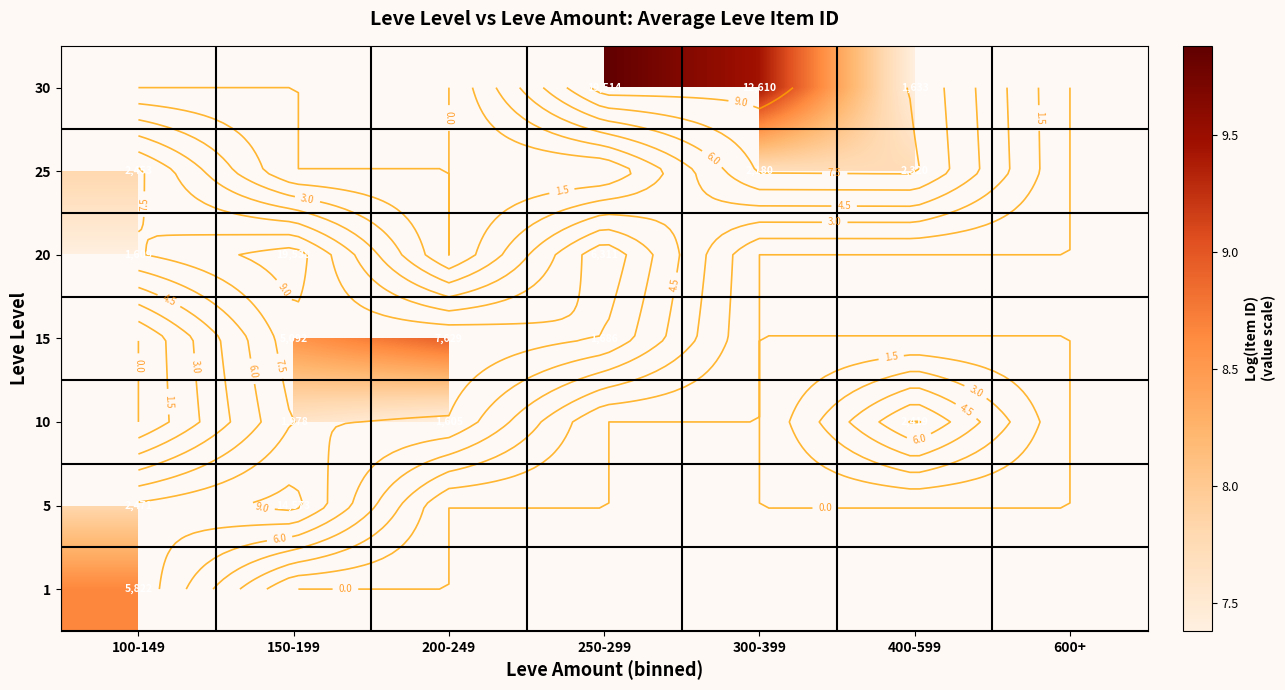

At which label does 10 reach its peak?

100-149